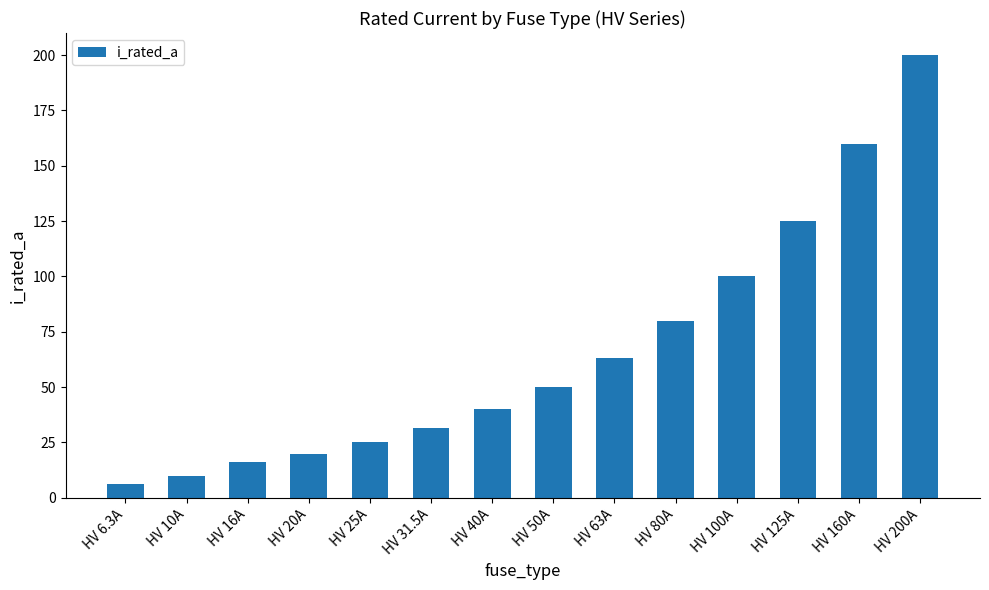

Reading left to right, extract all data points from this chart.

HV 6.3A=6.3	HV 10A=10.0	HV 16A=16.0	HV 20A=20.0	HV 25A=25.0	HV 31.5A=31.5	HV 40A=40.0	HV 50A=50.0	HV 63A=63.0	HV 80A=80.0	HV 100A=100.0	HV 125A=125.0	HV 160A=160.0	HV 200A=200.0